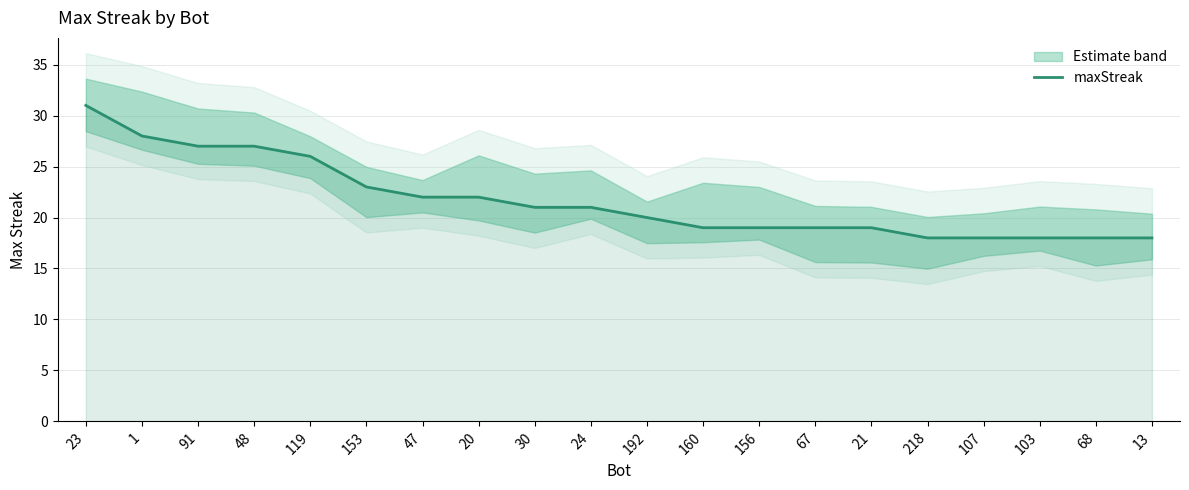

How many values exceed 21?

8